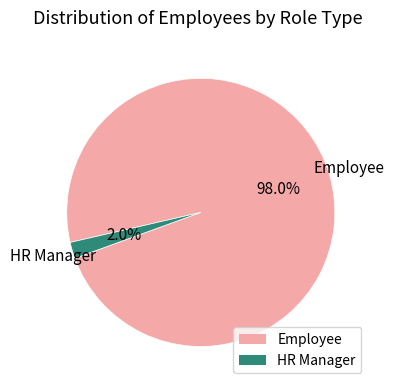

To the nearest percent, what is the difference between the HR Manager and Employee slice percentages?

96%